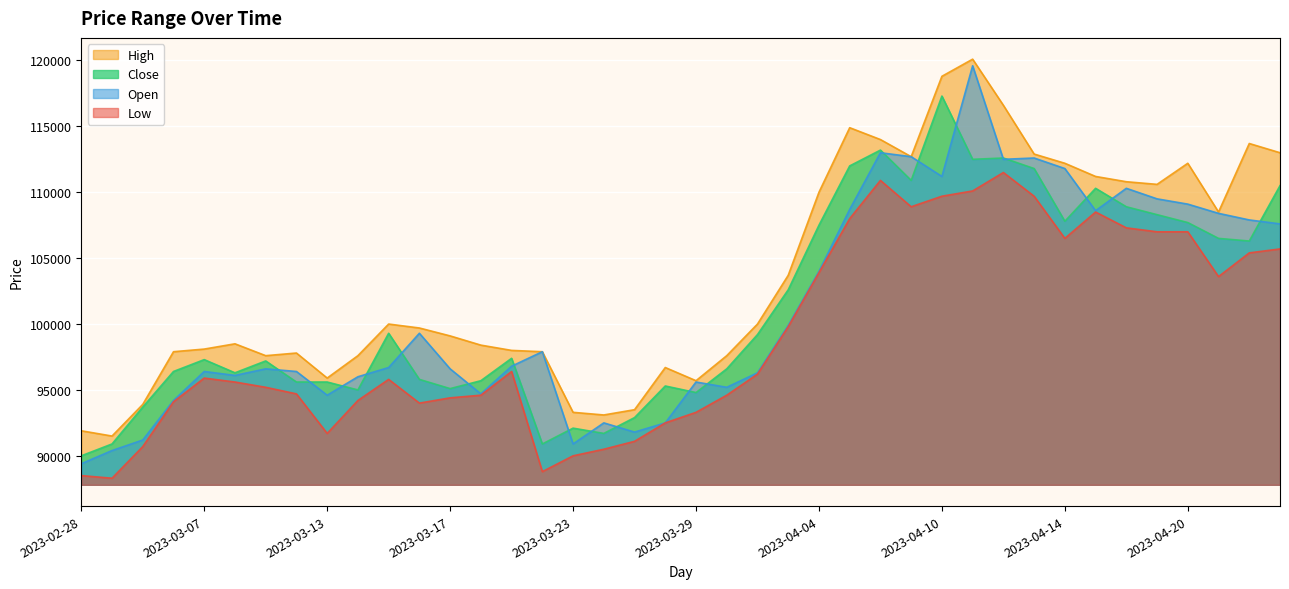

What is the average value of the Open series?

101138